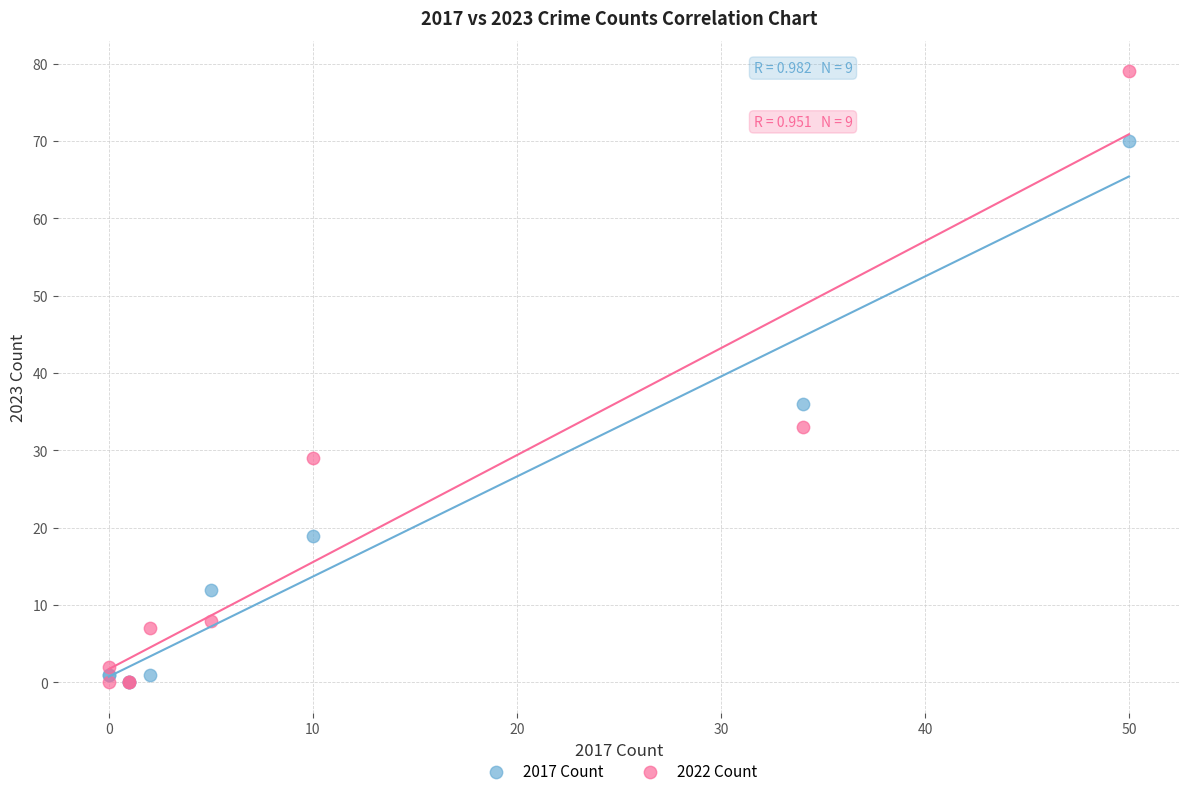

In the 2017 Count series, what Y value is closest to 35?

36